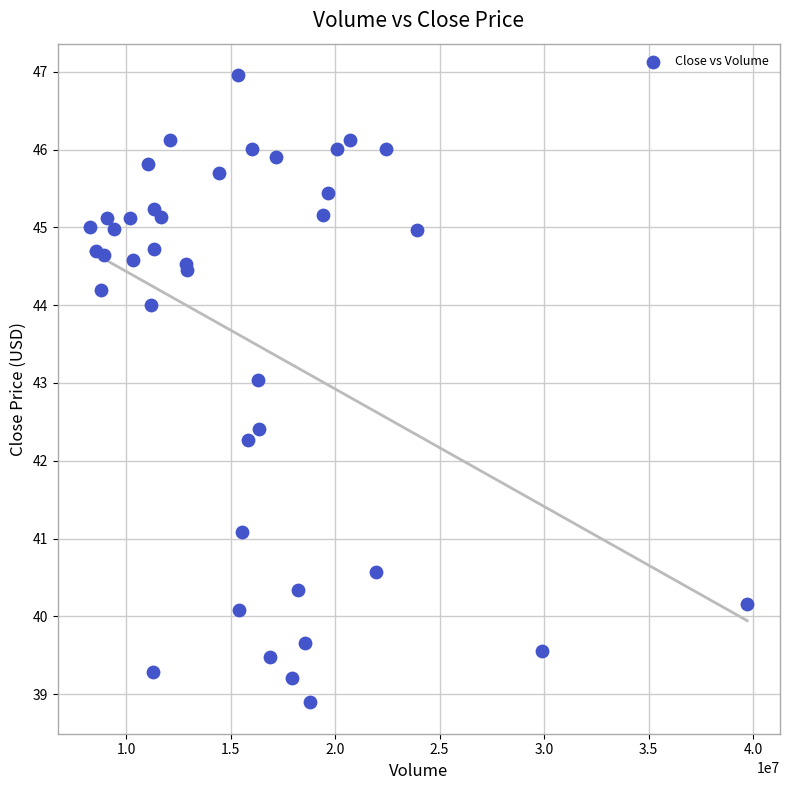

What Y value in the scatter plot is closest to 42?

42.3